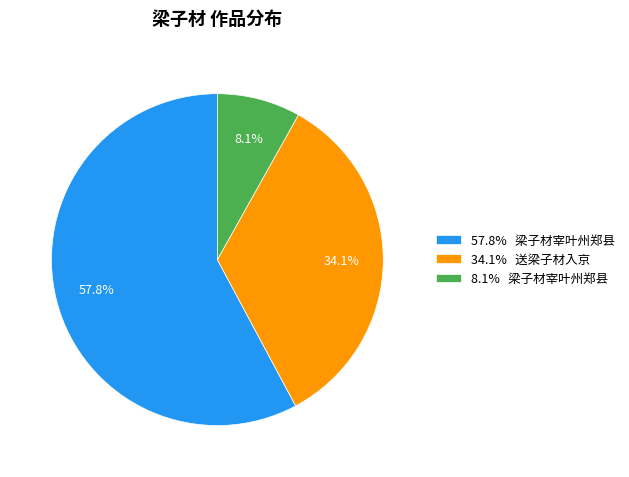

Combined, what portion of the pie is 8.1% 梁子材宰叶州郑县 and 57.8% 梁子材宰叶州郑县?

65.9%